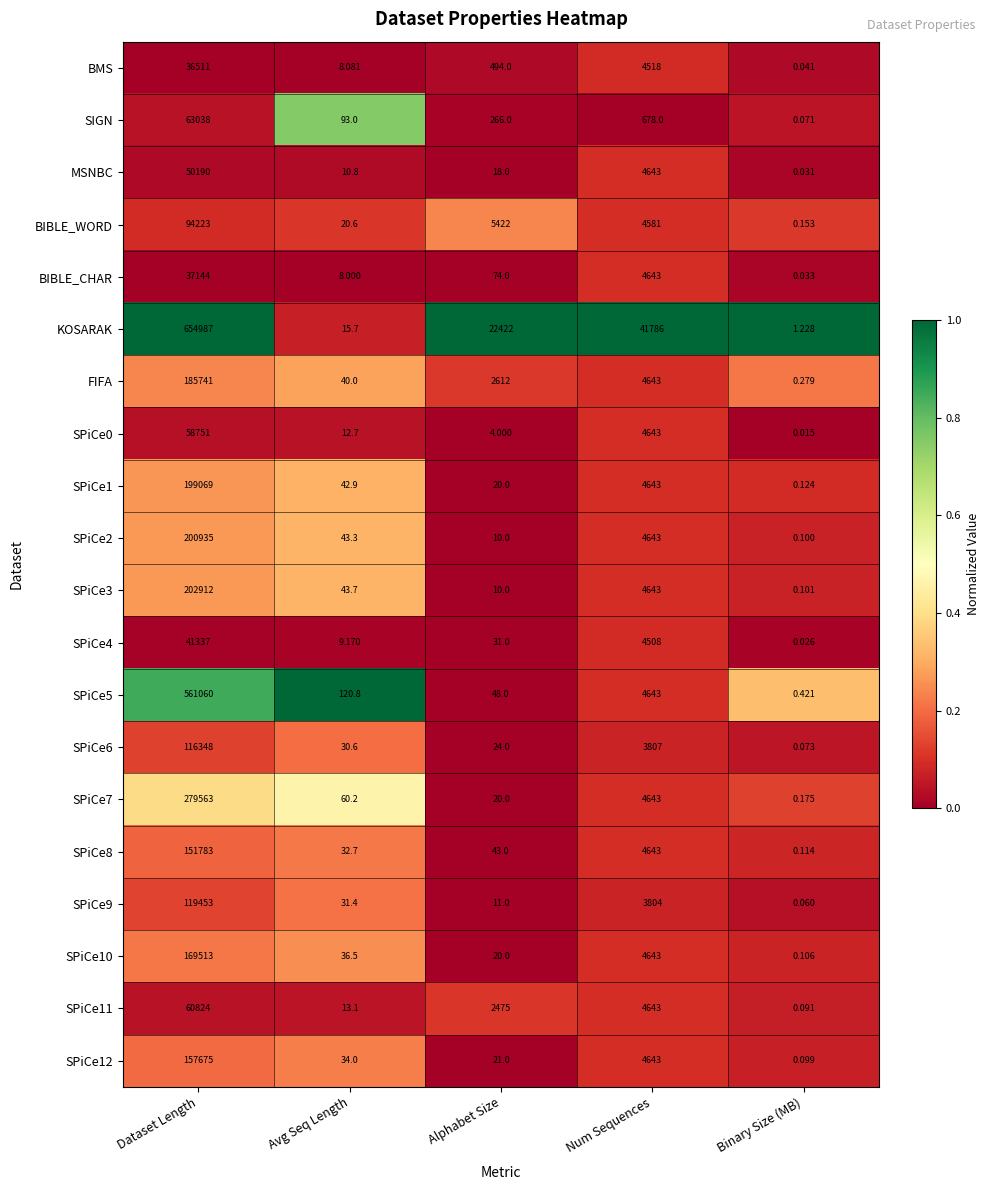

List the labels in order of SPiCe1 value, largest first.

Dataset Length, Num Sequences, Avg Seq Length, Alphabet Size, Binary Size (MB)